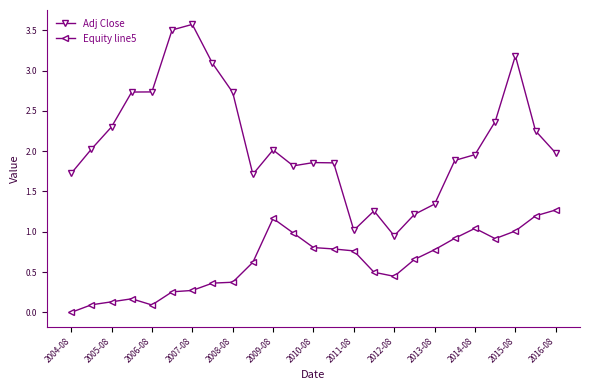

Which series has the widest spread of values?

Adj Close